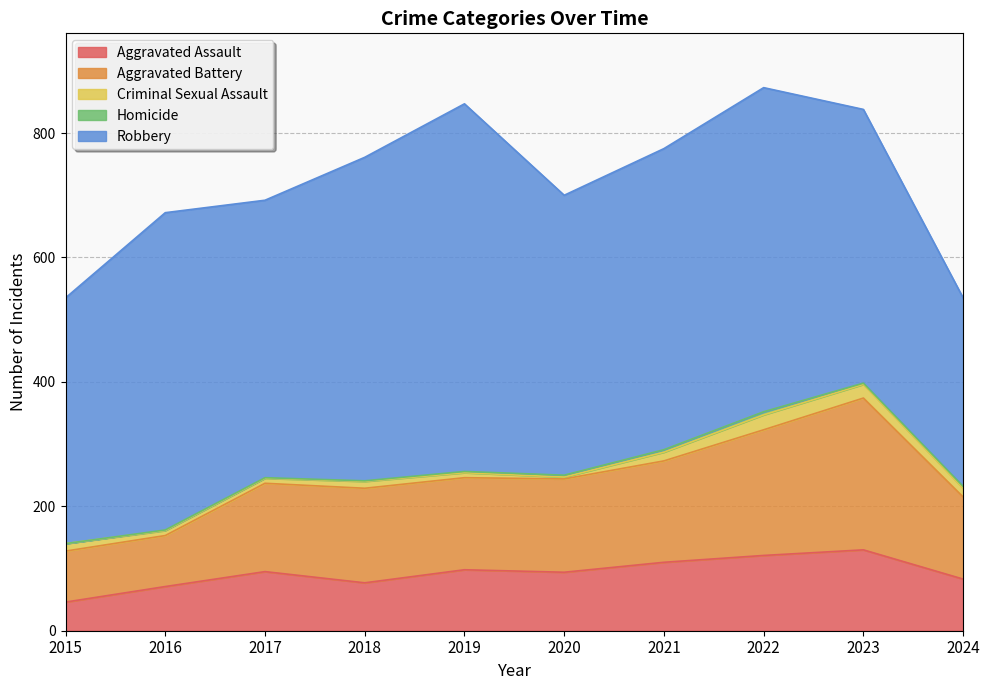

True or false: Aggravated Battery and Robbery intersect in this chart.

False